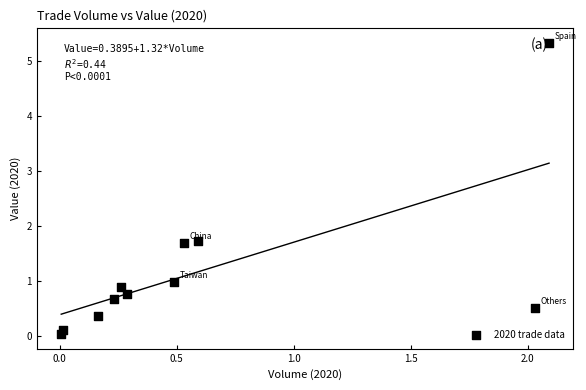

What is the range of X values (max minus min)?

2.1